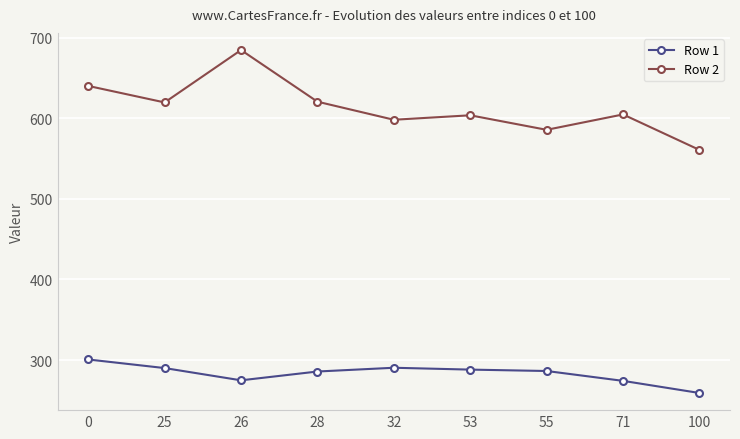

The Row 1 series shows 169.3 at 55. True or false?

False